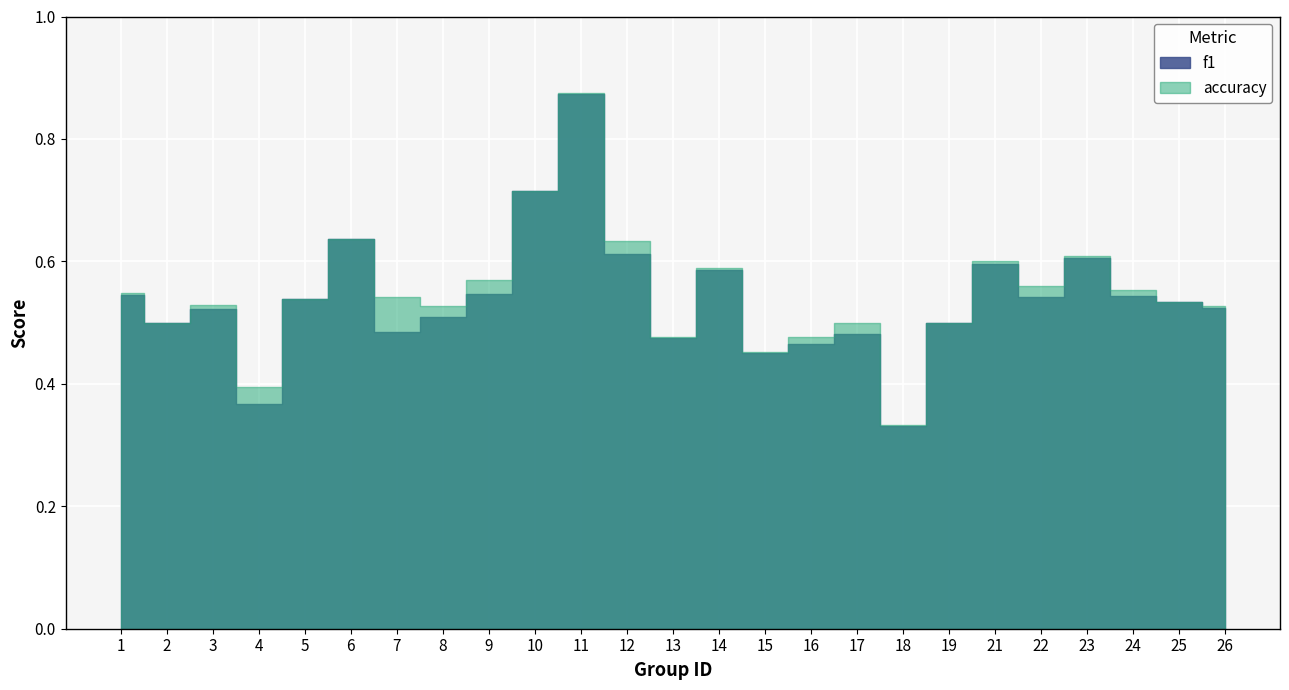

Is the value of accuracy at 21 greater than the value of f1 at 18?

Yes